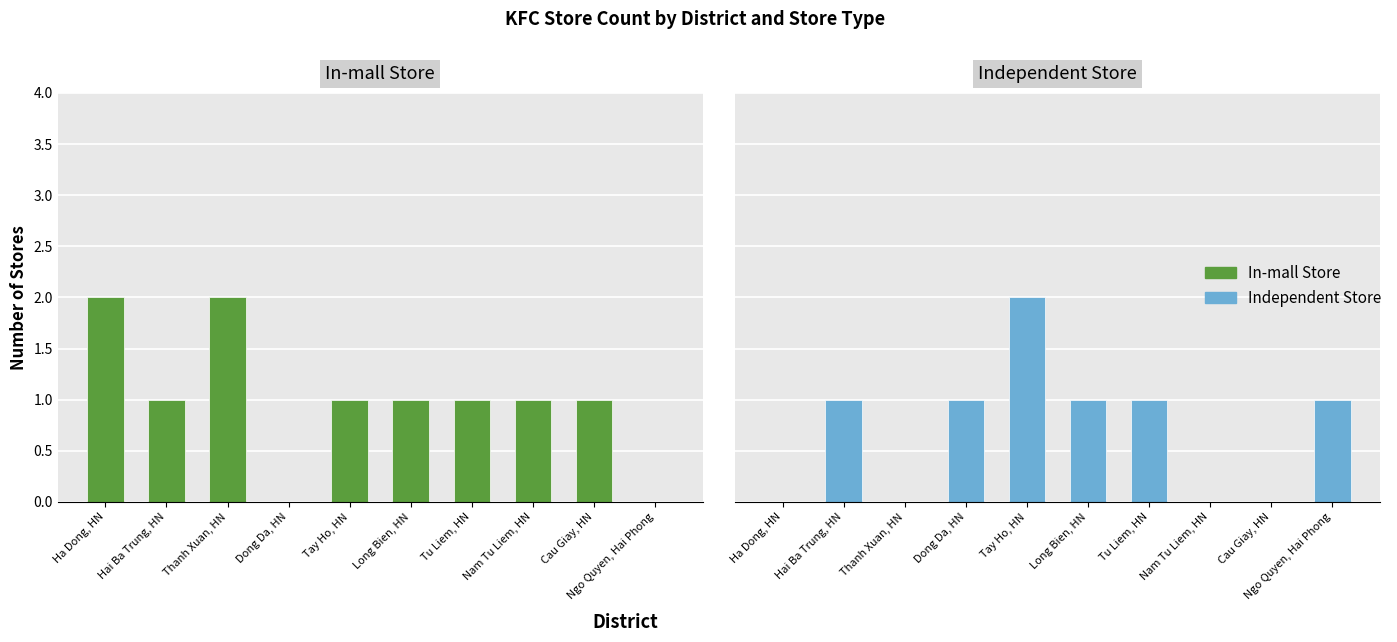

Rank the categories by Independent Store value from highest to lowest.

Tay Ho, HN, Hai Ba Trung, HN, Dong Da, HN, Long Bien, HN, Tu Liem, HN, Ngo Quyen, Hai Phong, Ha Dong, HN, Thanh Xuan, HN, Nam Tu Liem, HN, Cau Giay, HN